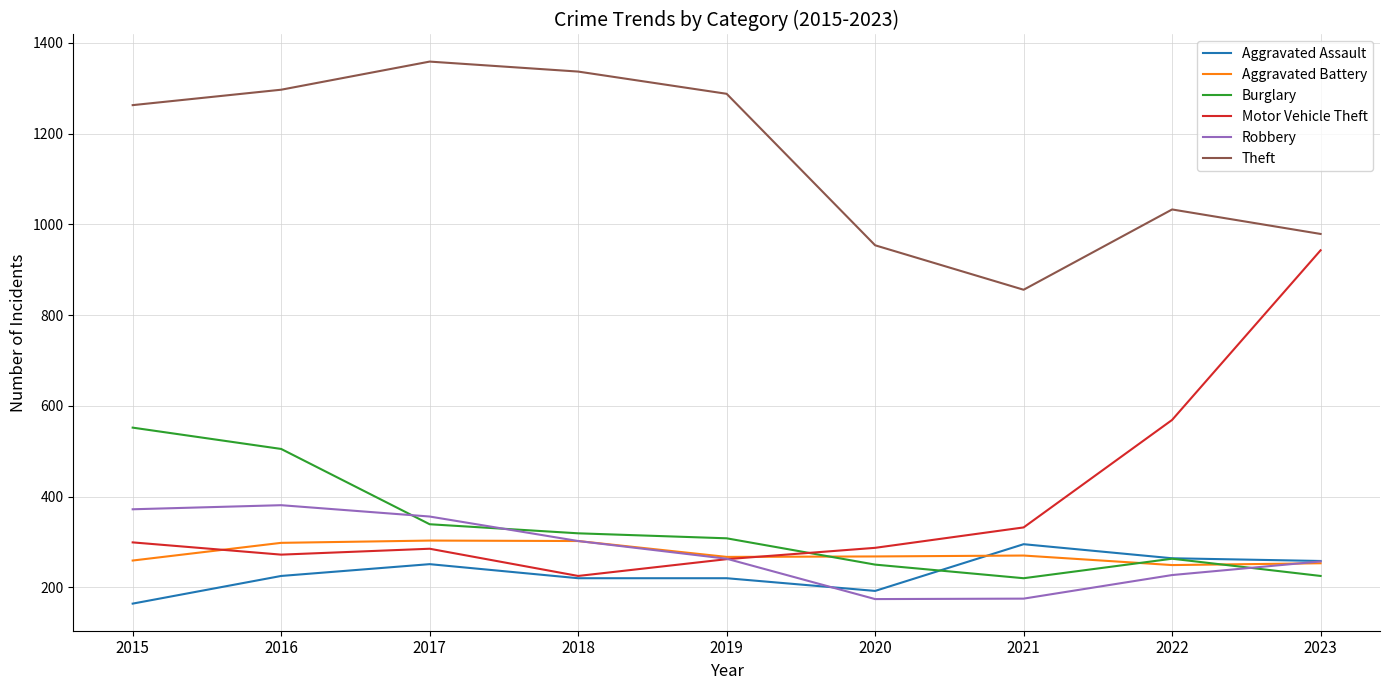

What value does the Robbery series have at 2019?

263